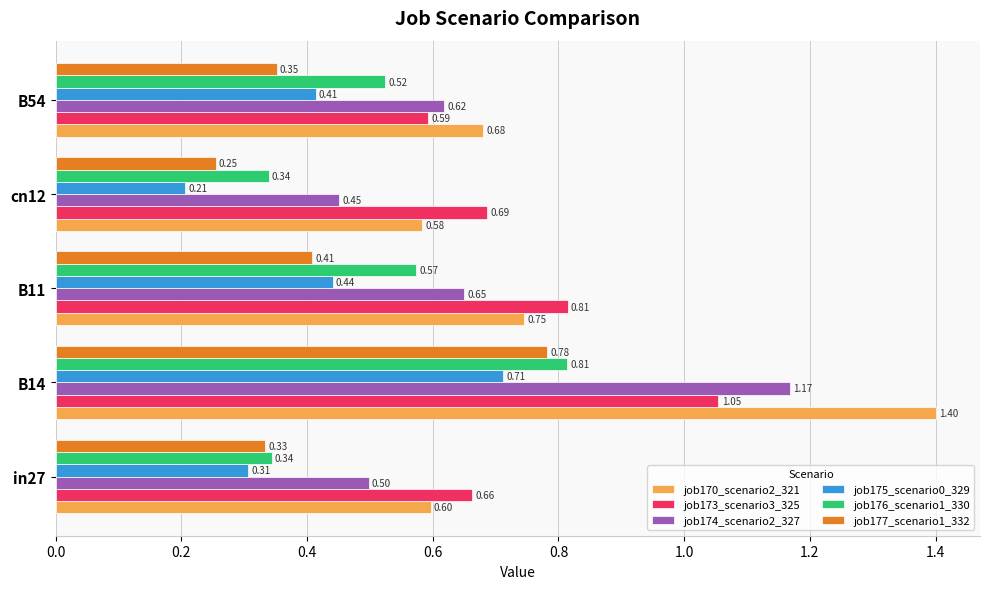

What is the average value of the job176_scenario1_330 series?

0.5